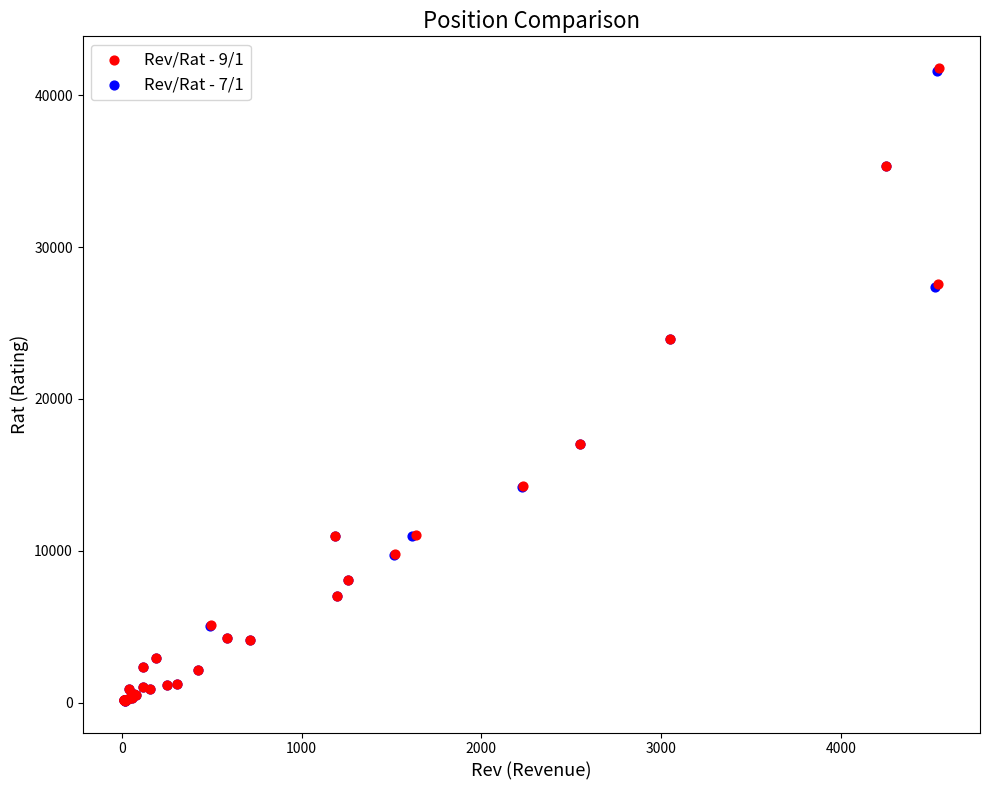

What are all the series names shown in the legend?

Rev/Rat - 9/1, Rev/Rat - 7/1